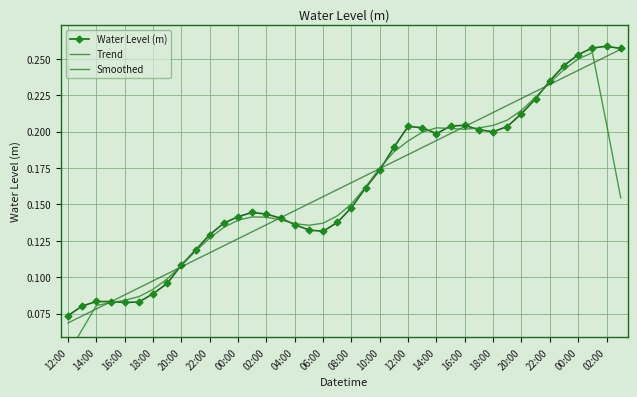

What are all the series names shown in the legend?

Water Level (m), Trend, Smoothed